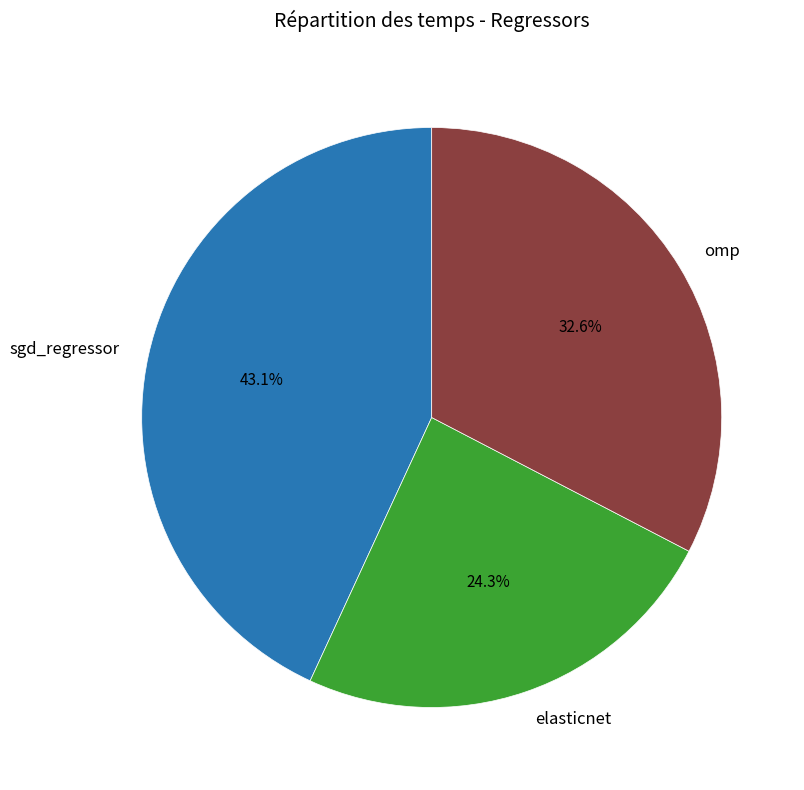

What percentage is the omp slice, to the nearest percent?

33%